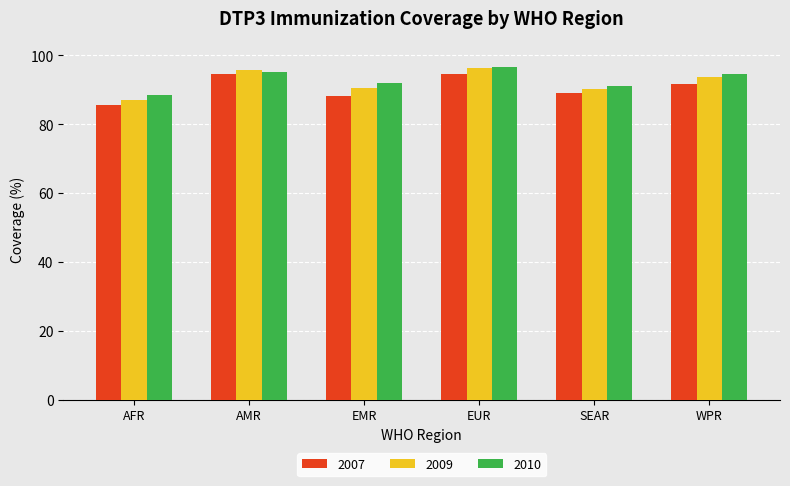

What is the smallest value displayed?

85.4